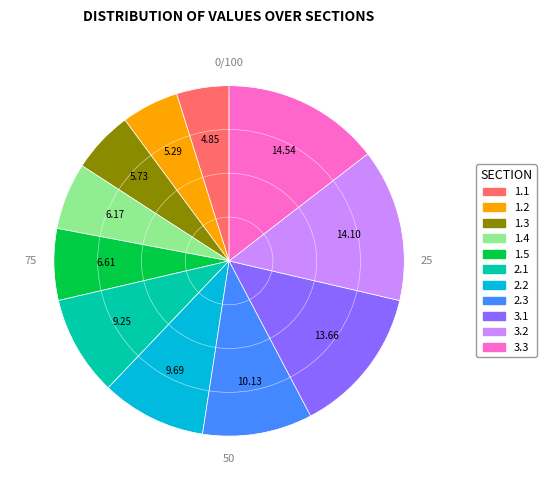

Approximately how many times larger is the value at 2.1 compared to 3.1?

0.7